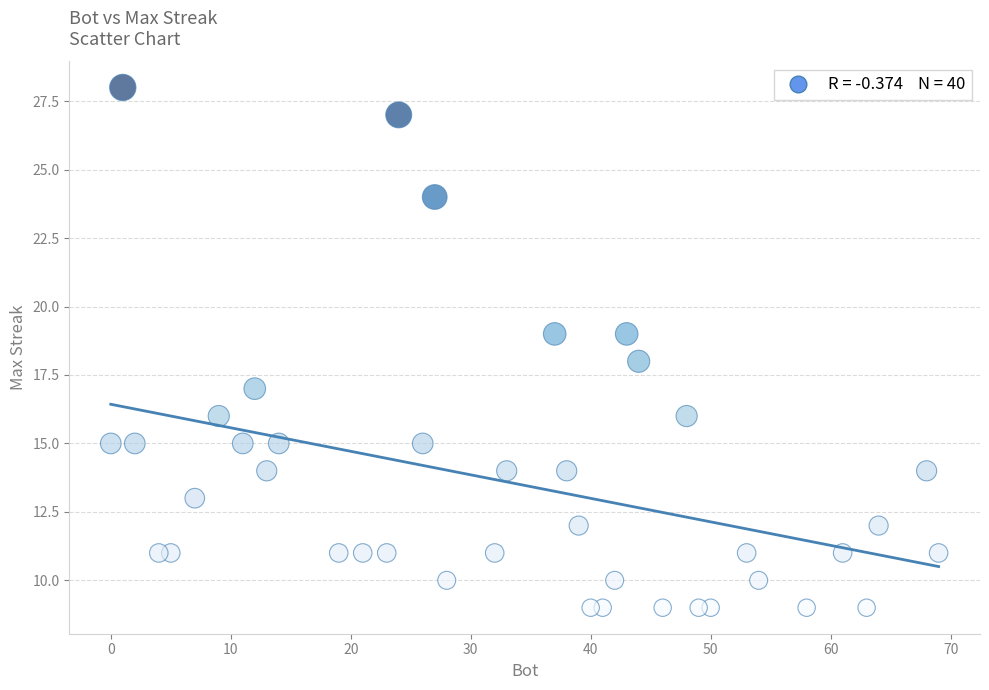

What is the range of X values (max minus min)?

69